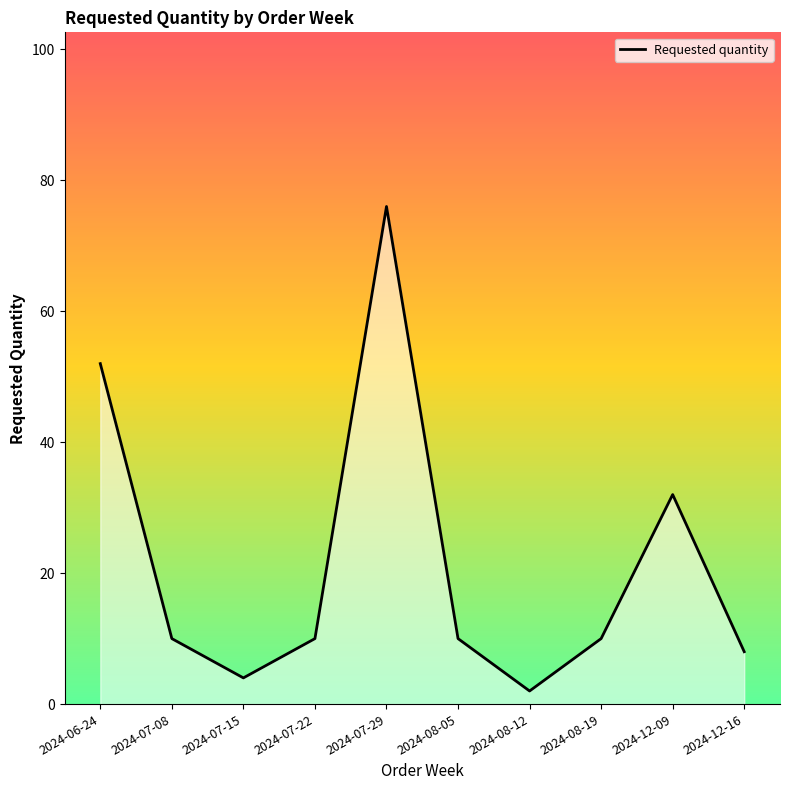

What position from the left is 2024-08-05?

6